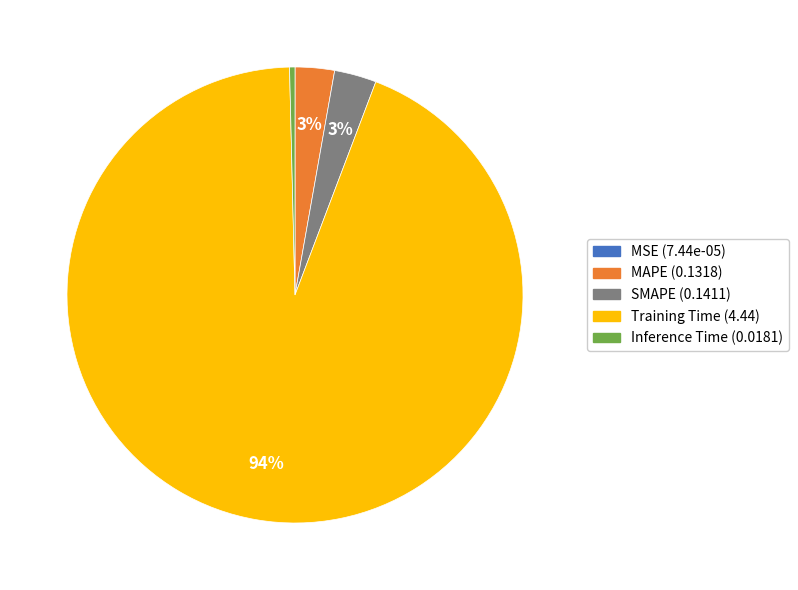

Which slice is the largest?

Training Time